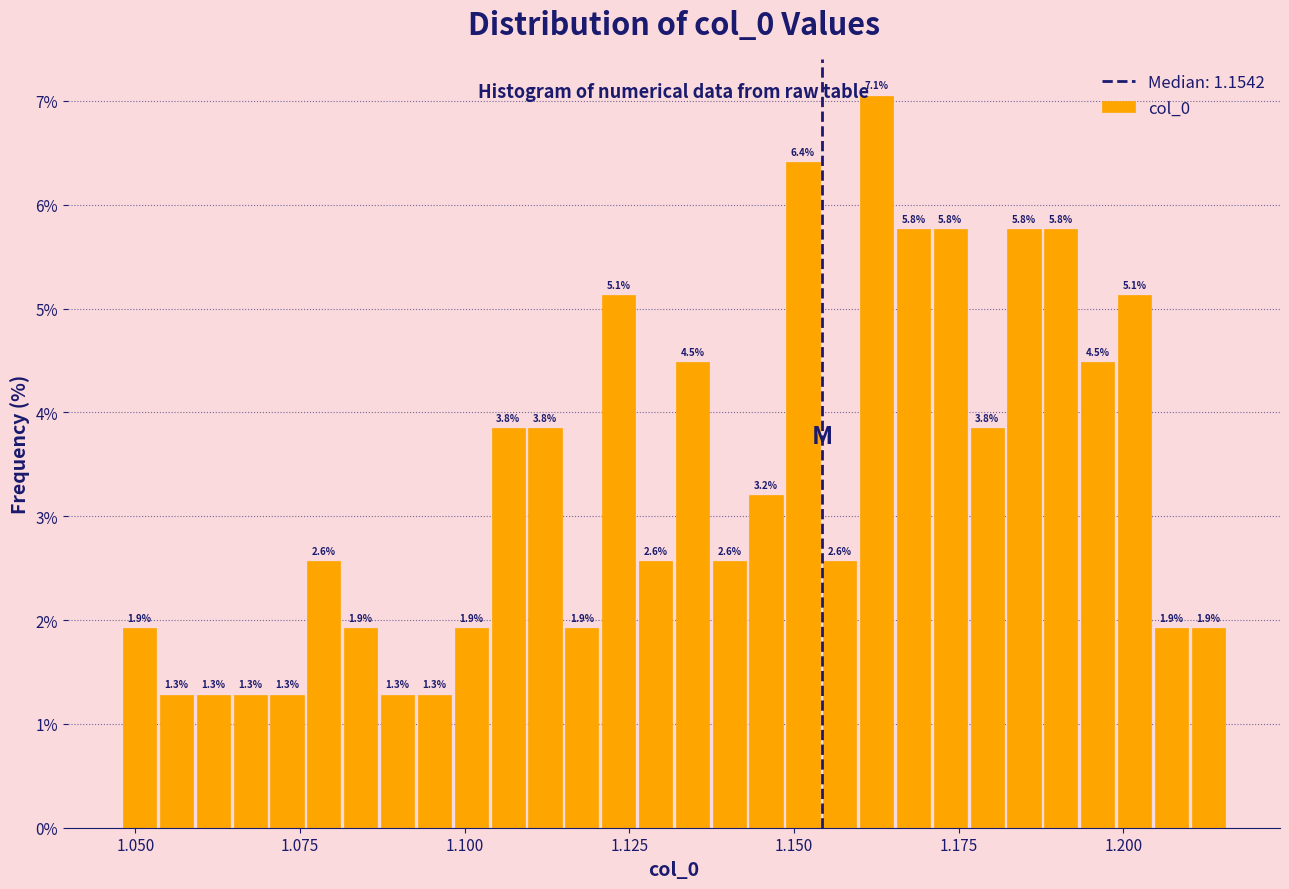

Around what value on the x-axis is the tallest bar? Give the approximate position of its centre, as read against the axis.

1.165